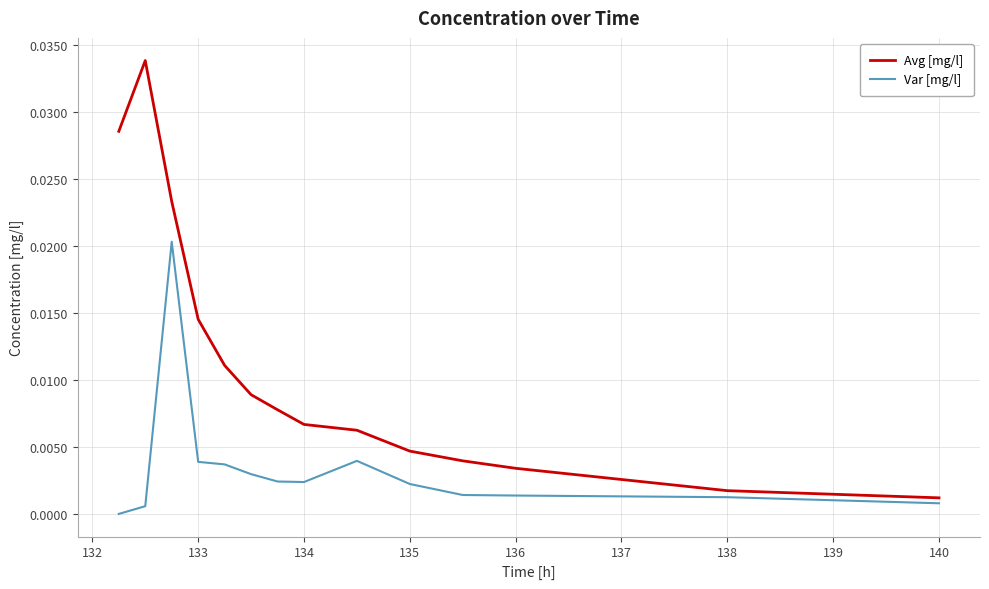

Which series has the largest total across all categories?

Avg [mg/l]